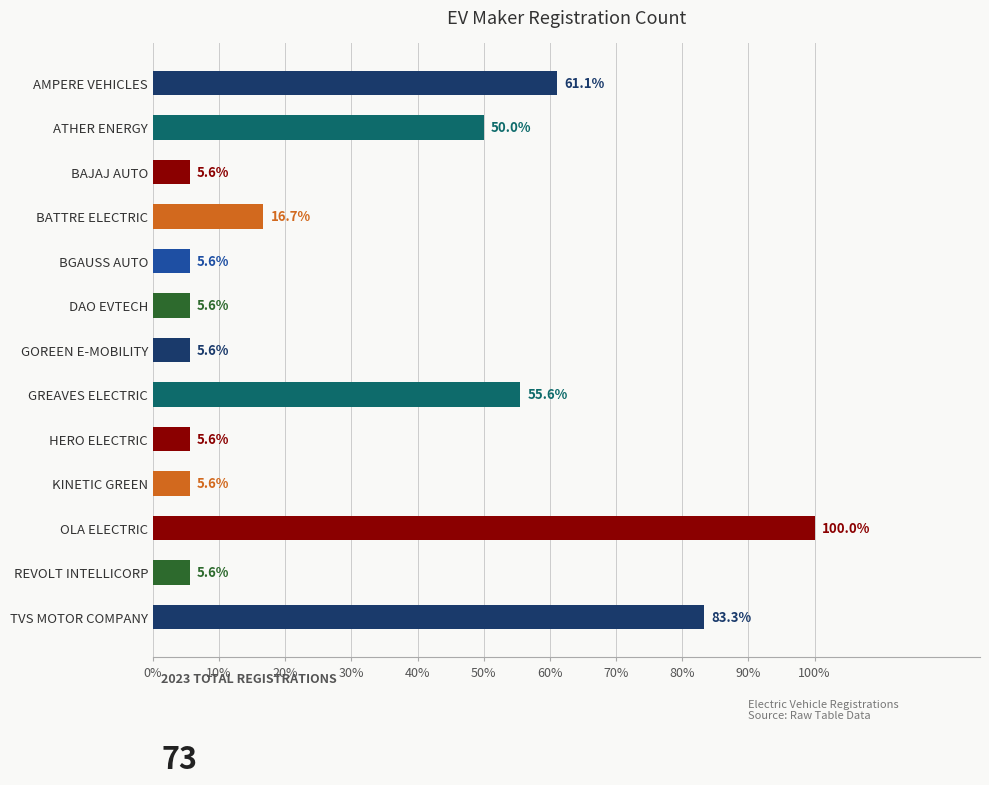

Does the chart contain any negative values?

No